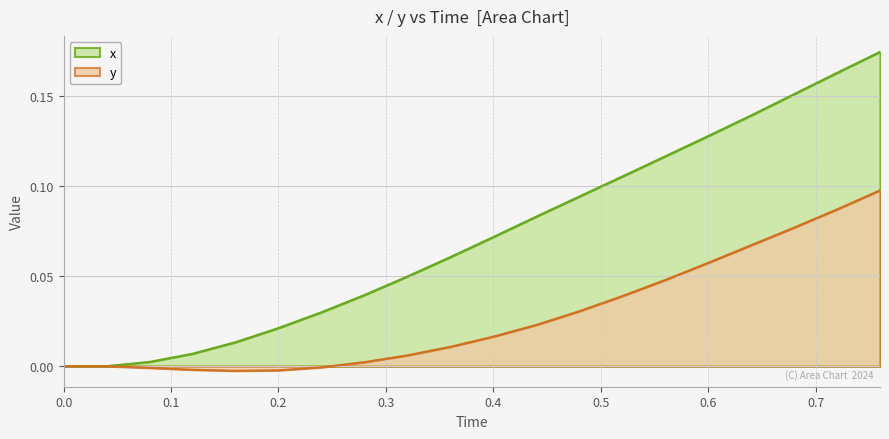

What is the highest value of the y series?

0.1